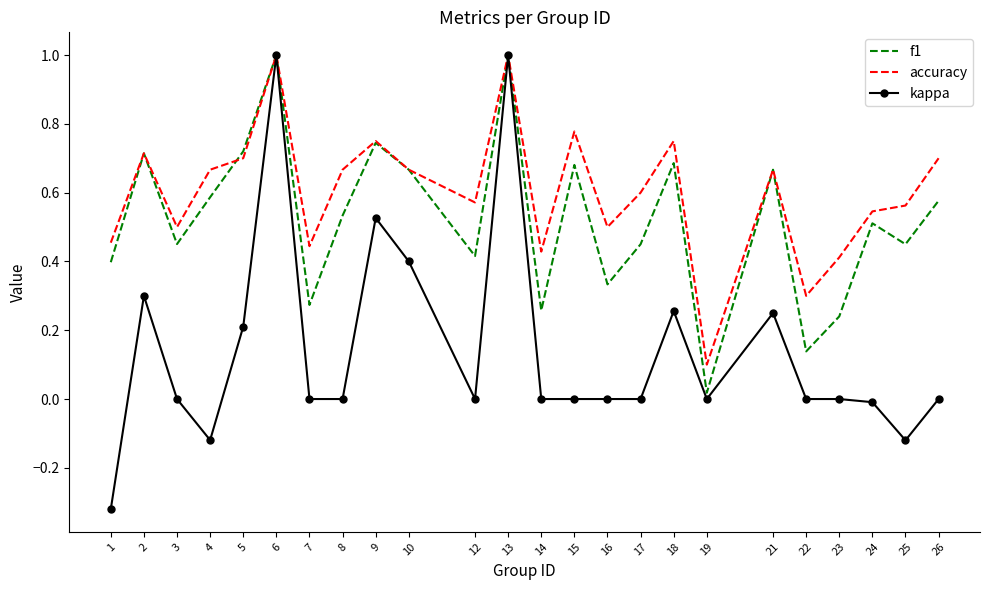

At how many categories does at least one series exceed 0?

24